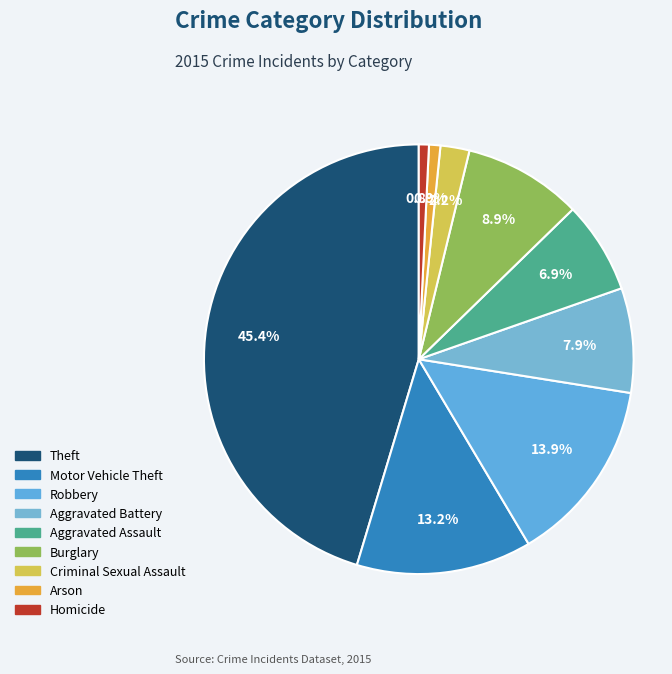

Is it true that Motor Vehicle Theft is 13% of the pie?

True